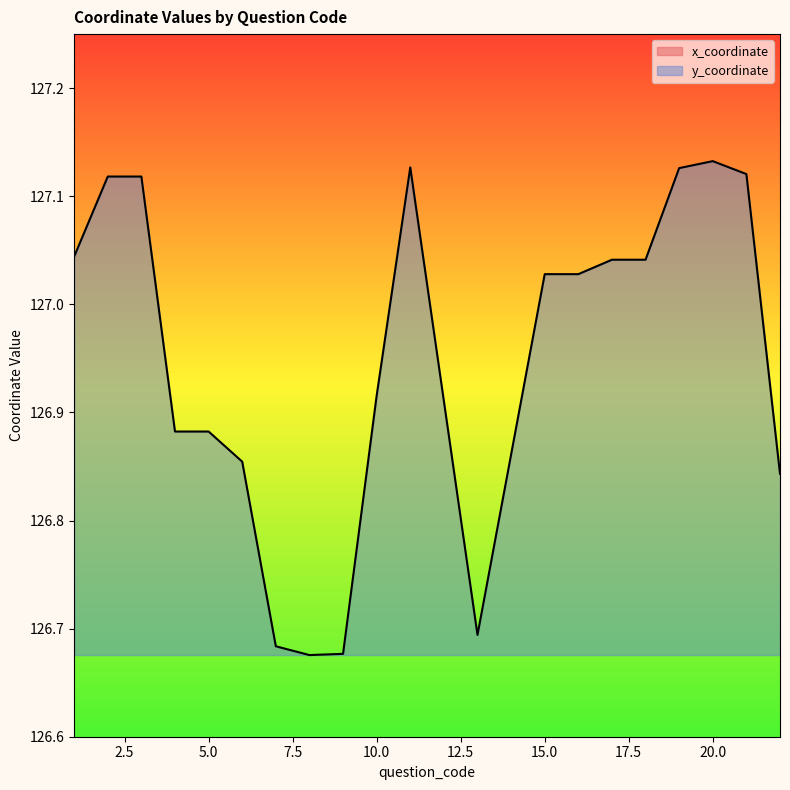

Does the chart have visible grid lines?

No